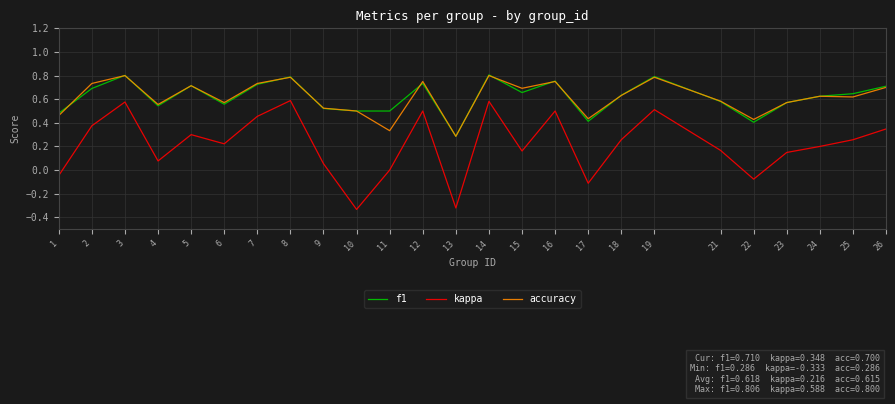

Which series changed the most between 10 and 19?

kappa